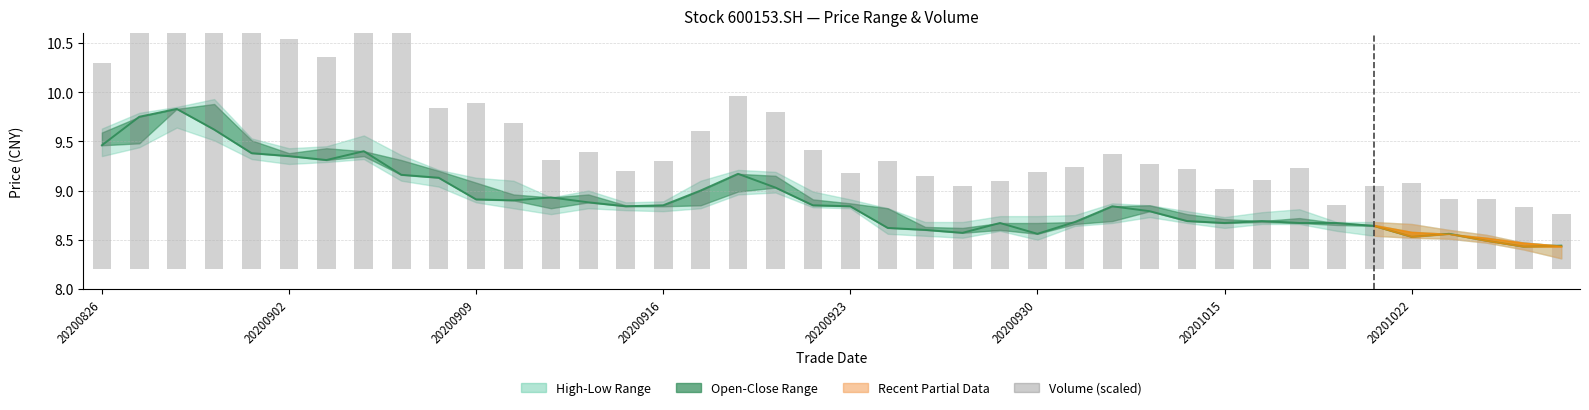

Is the value of Volume (scaled) at 35 greater than the value of Close at 20200902?

No